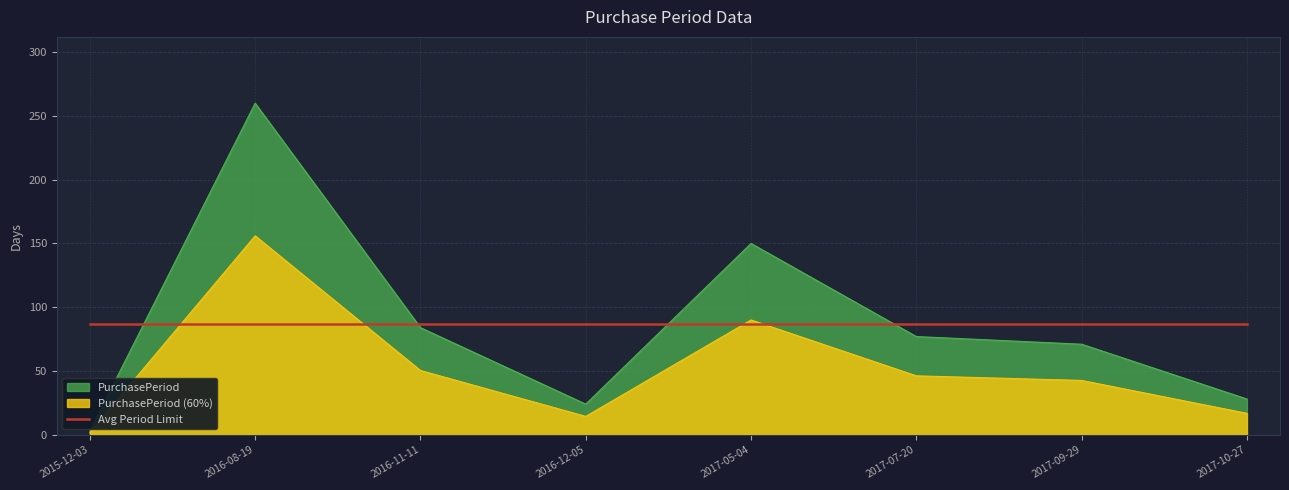

What is the difference between the second highest and second lowest values?

126